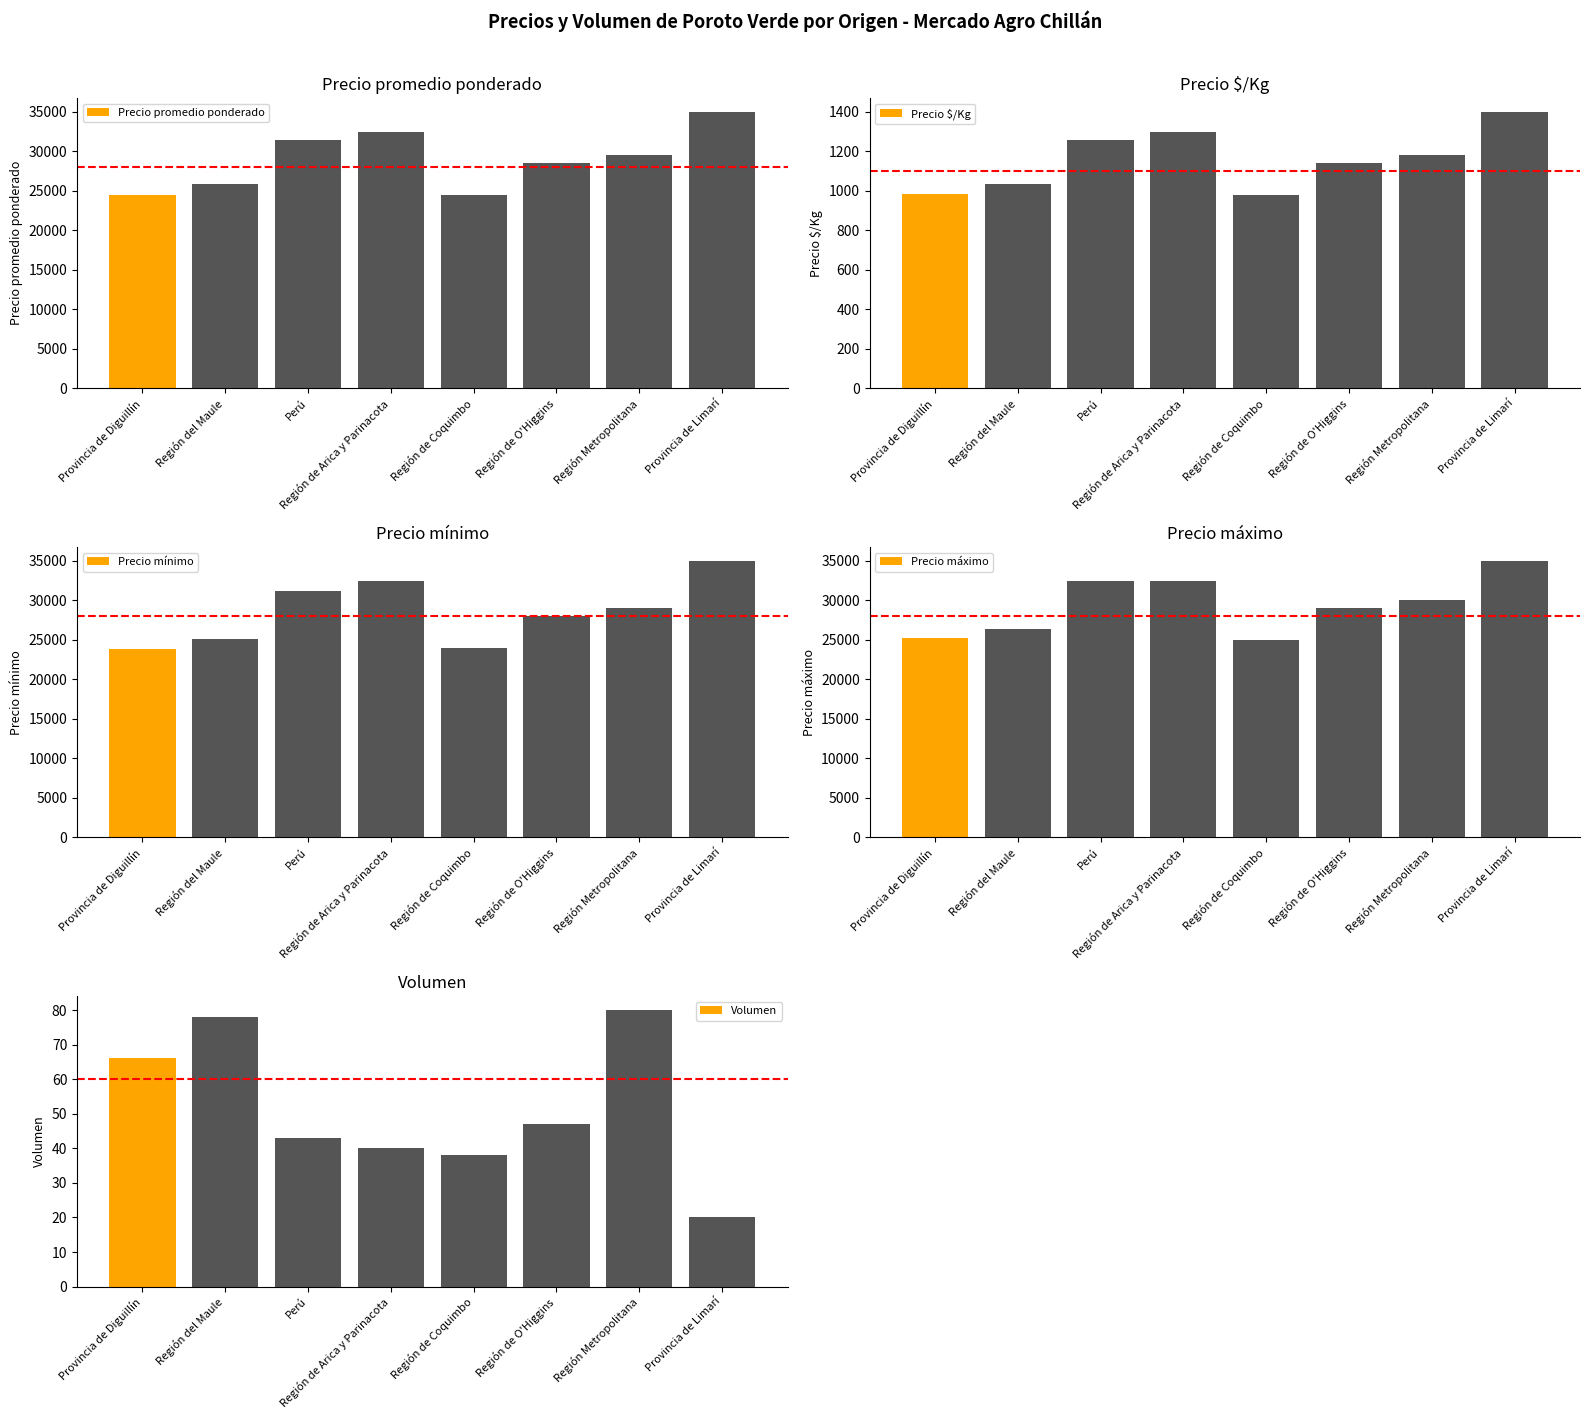

How many data points in Precio mínimo are less than 29000?

4